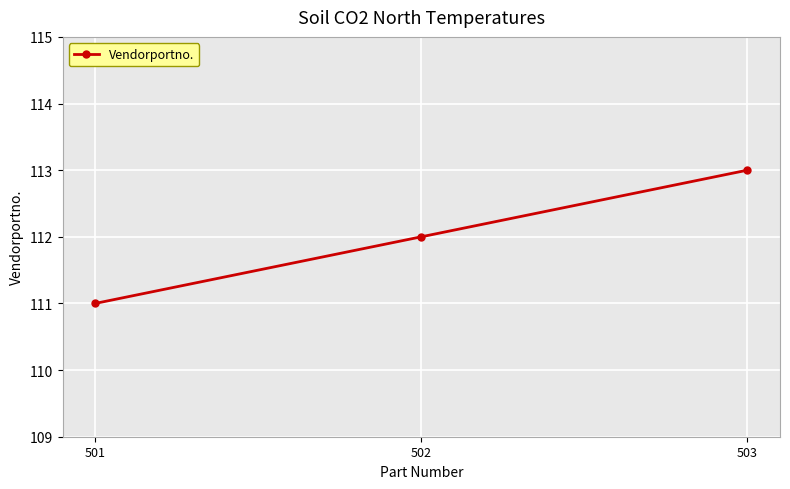

Does the chart display data point markers on the line(s)?

Yes